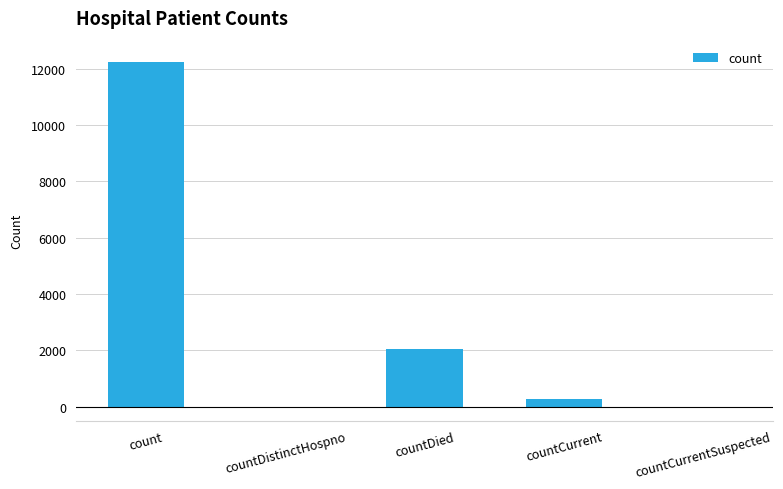

At which category does the chart reach its peak across all series?

count